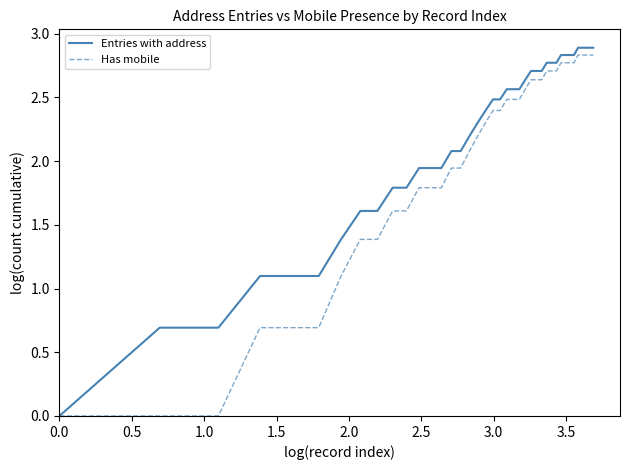

What are all the series names shown in the legend?

Entries with address, Has mobile